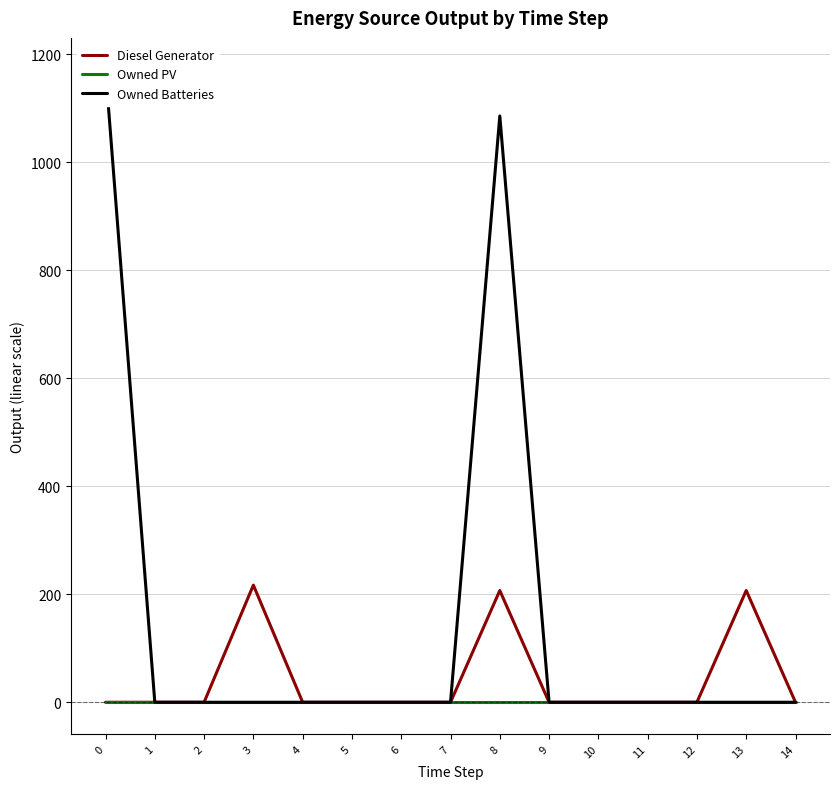

Which series has the largest range (max minus min)?

Owned Batteries